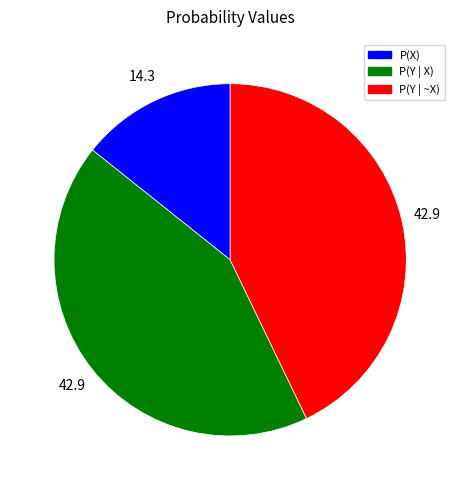

The P(X) slice represents 27% of the pie. True or false?

False